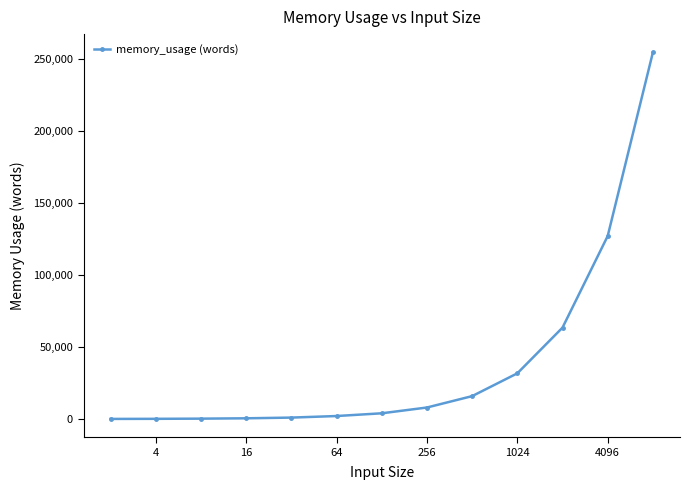

What is the maximum value shown in the chart?

254222